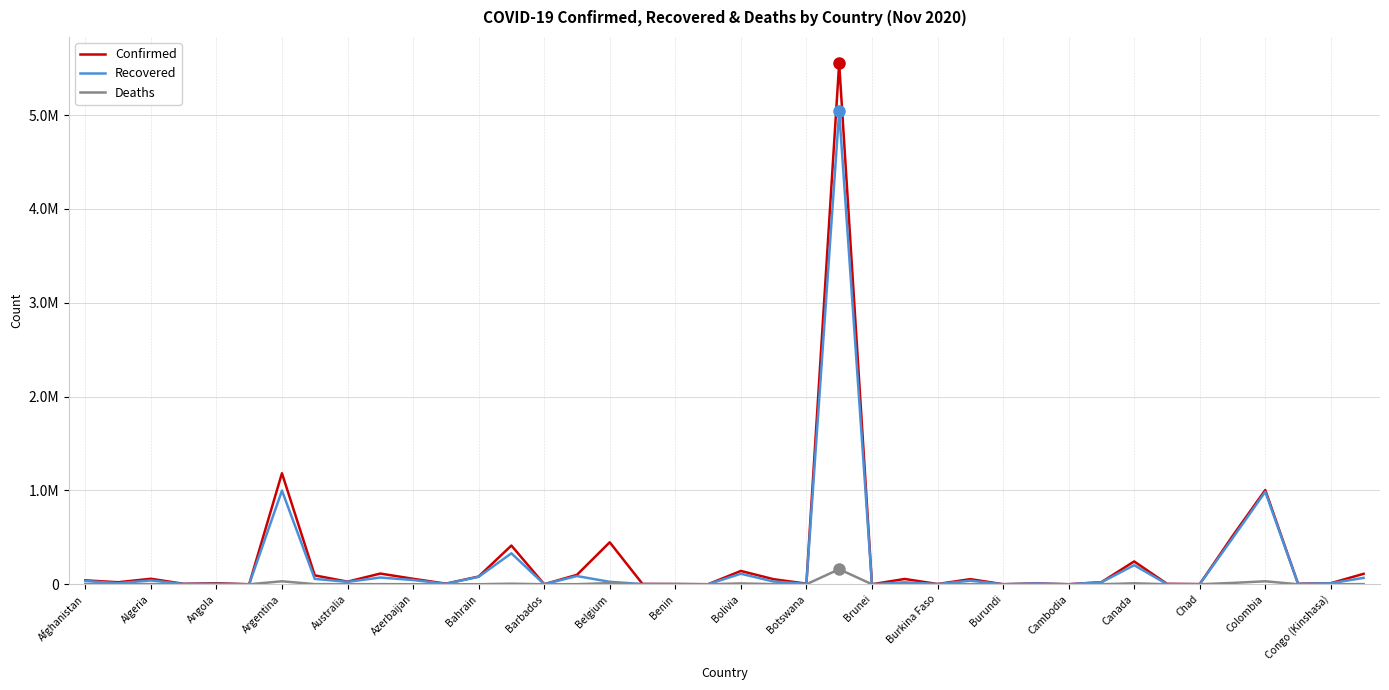

True or false: Confirmed and Recovered cross at least once.

False